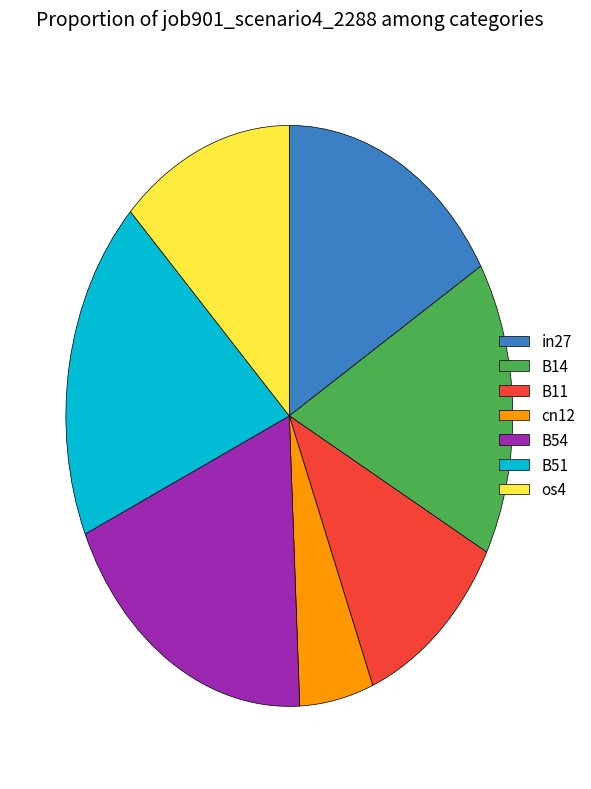

Which has a higher value, cn12 or os4?

os4